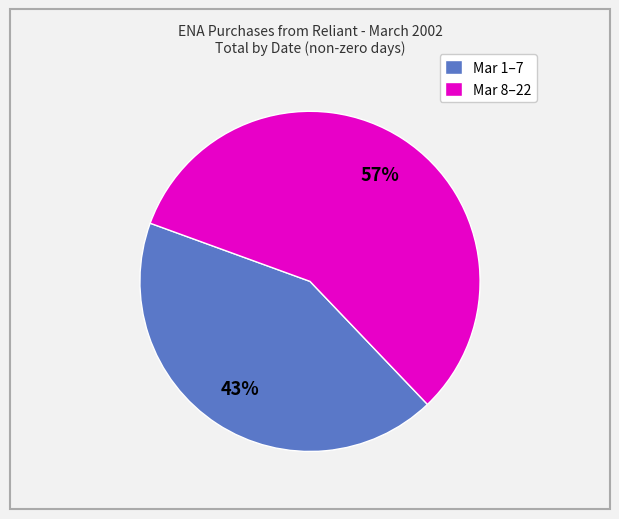

The Mar 8–22 slice represents 48% of the pie. True or false?

False